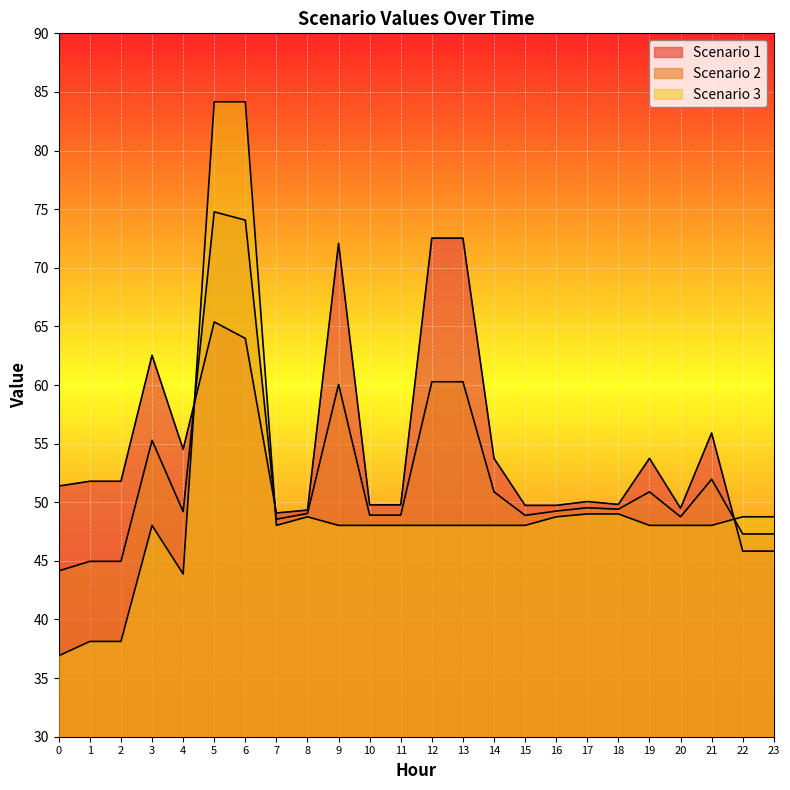

Which label corresponds to the largest value in the chart?

5